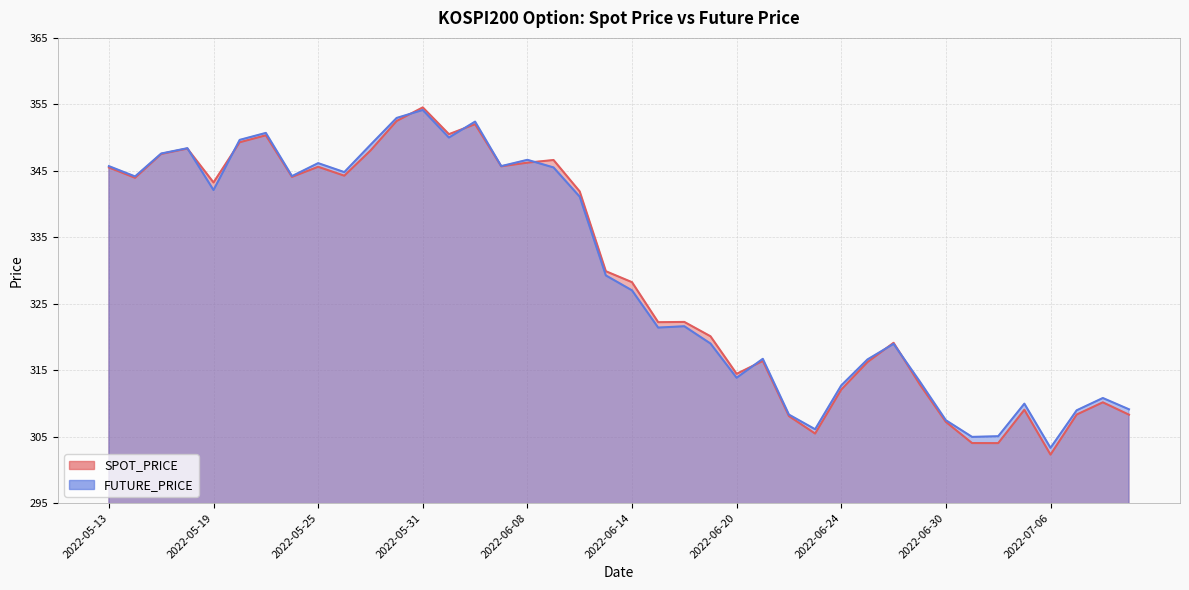

Which series has the largest total across all categories?

FUTURE_PRICE